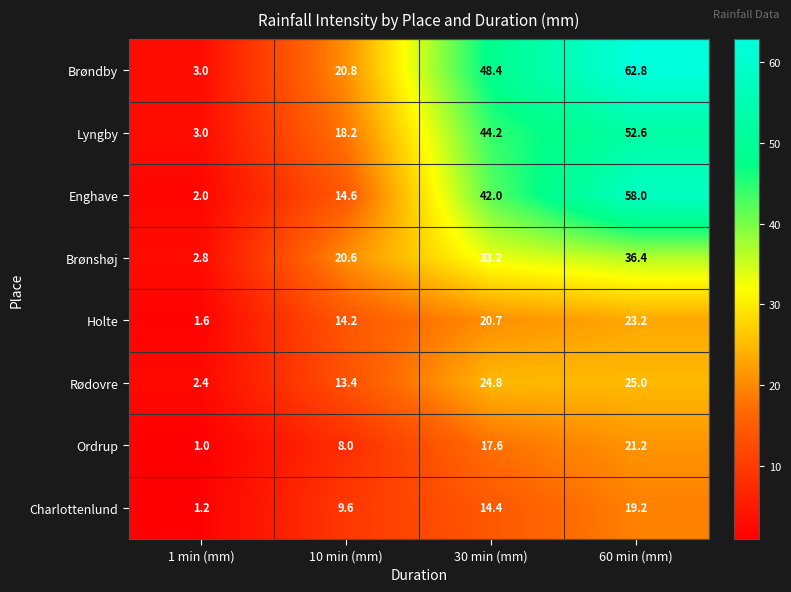

At which label does Brønshøj first exceed 33?

30 min (mm)